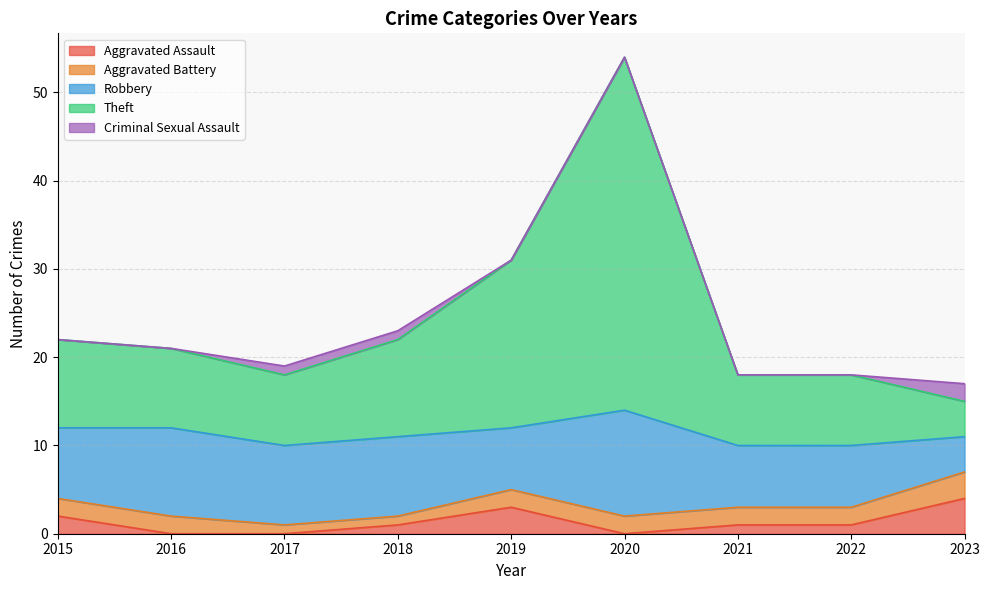

What is the average value of the Aggravated Assault series?

1